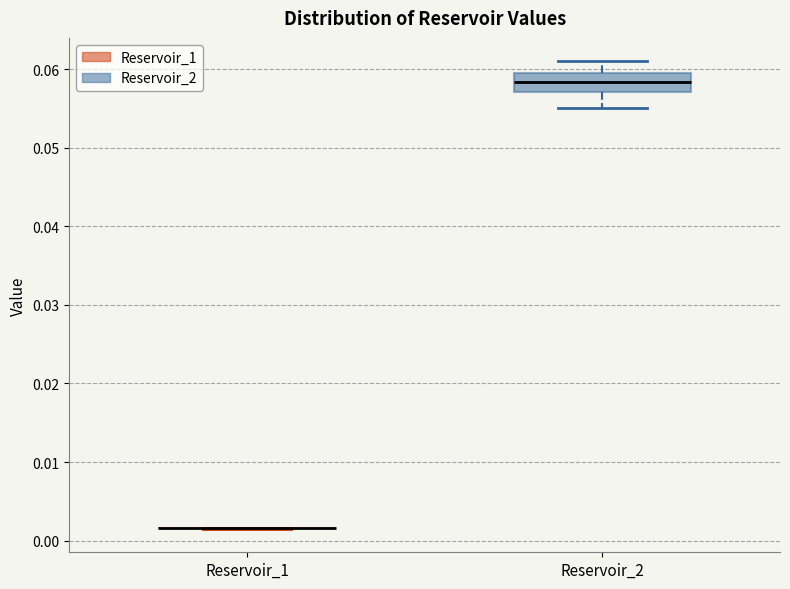

Reading left to right, read every box against the y-axis: the position of its median line, the range the box covers, and the ends of its whiskers. The values are not printed on the chart, so give them approximately, as read against the axis.

Reservoir_1: box collapsed to a line at 0.002, whiskers 0.001 to 0.002
Reservoir_2: median 0.058, box 0.057 to 0.059, whiskers 0.055 to 0.061